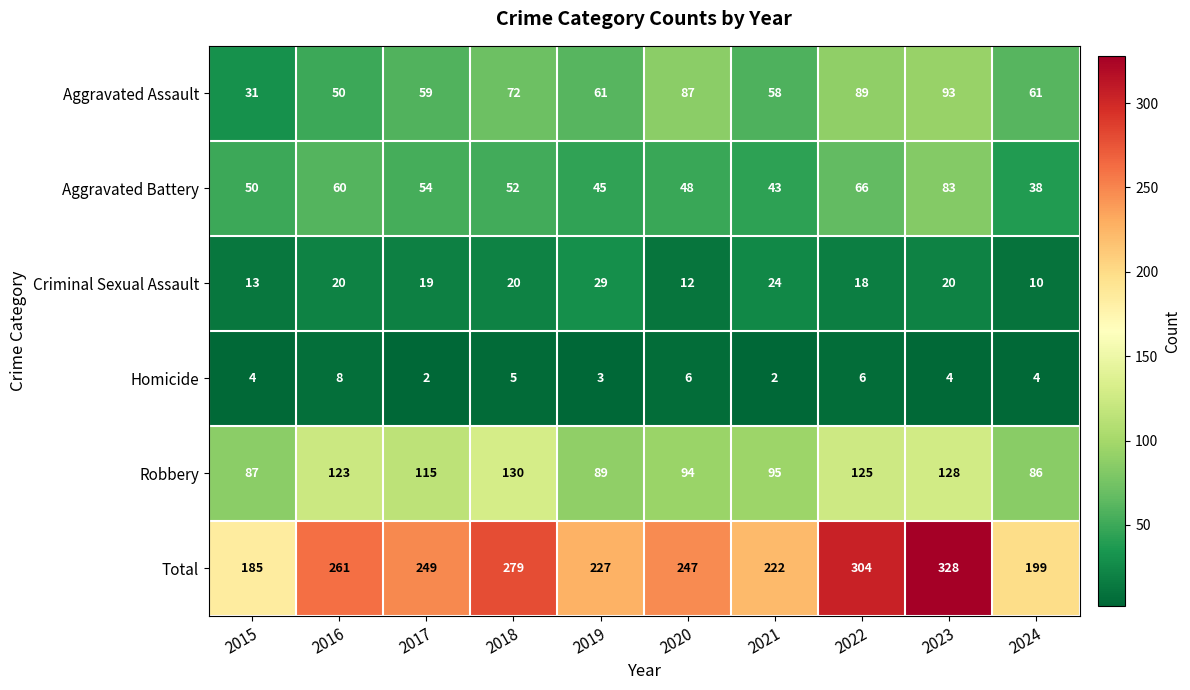

Which series has the largest total across all categories?

Total